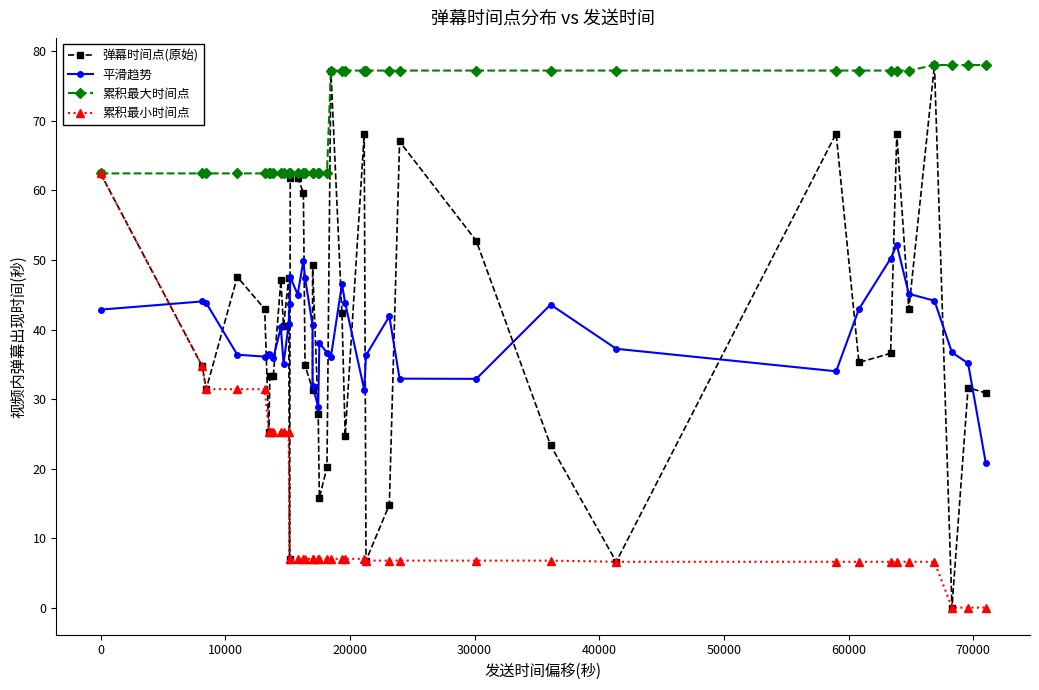

What is the value of the 弹幕时间点(原始) point at the 1st from the left?

62.4